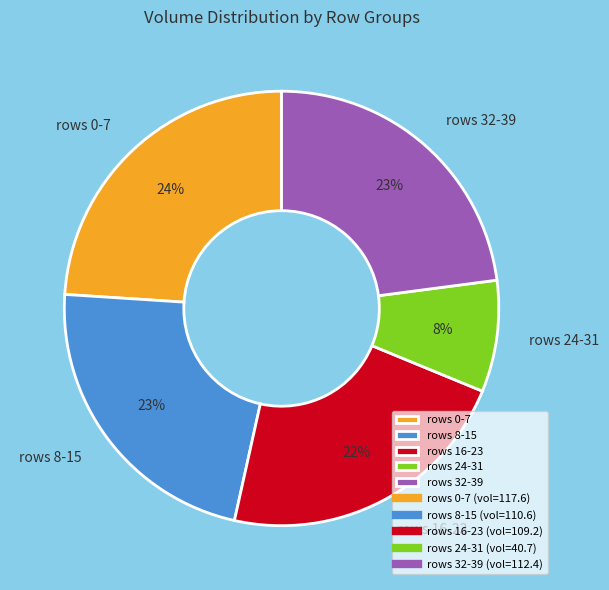

Which slice is the smallest?

rows 24-31